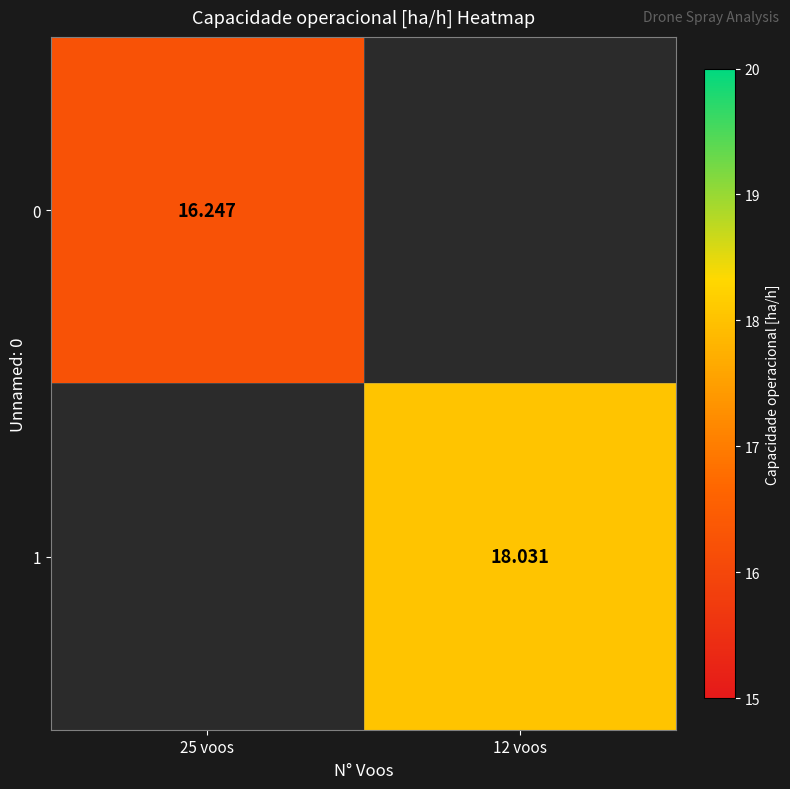

What is the smallest value displayed?

16.2